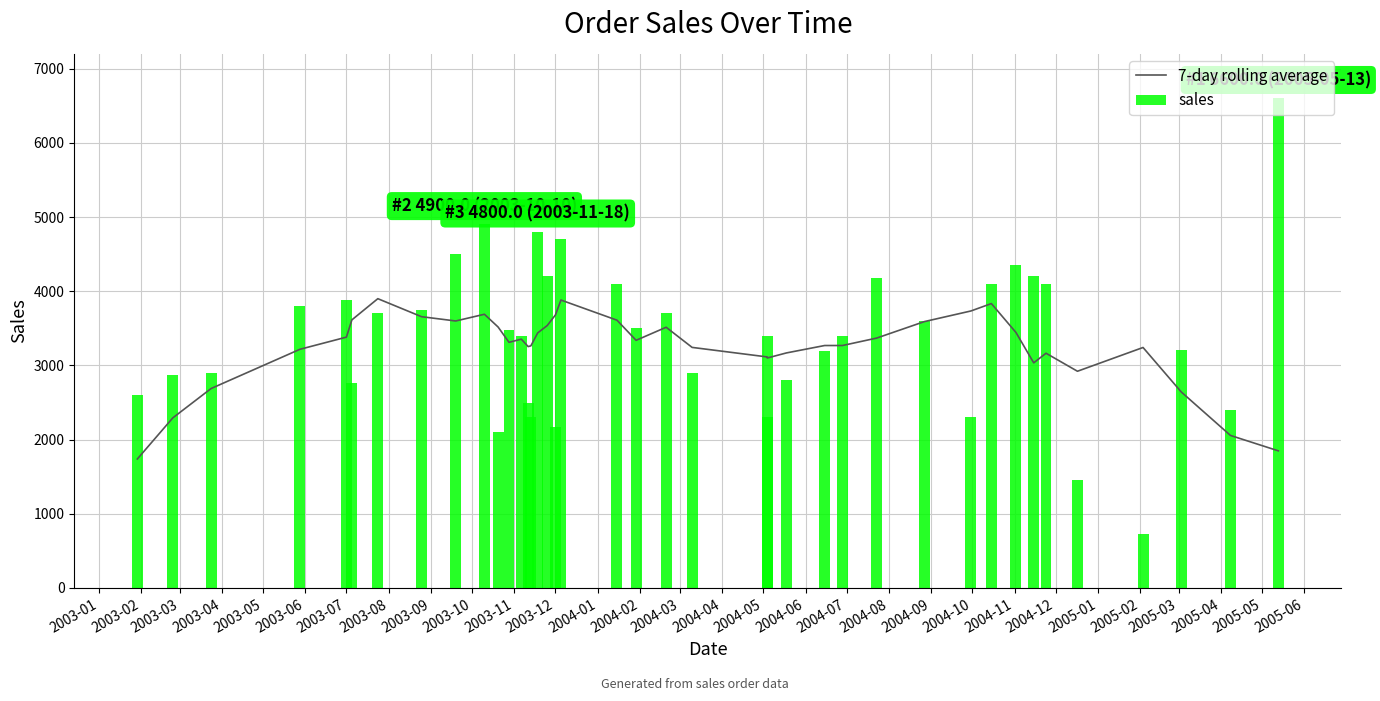

Where is sales nearest to the value 3666?

2003-07